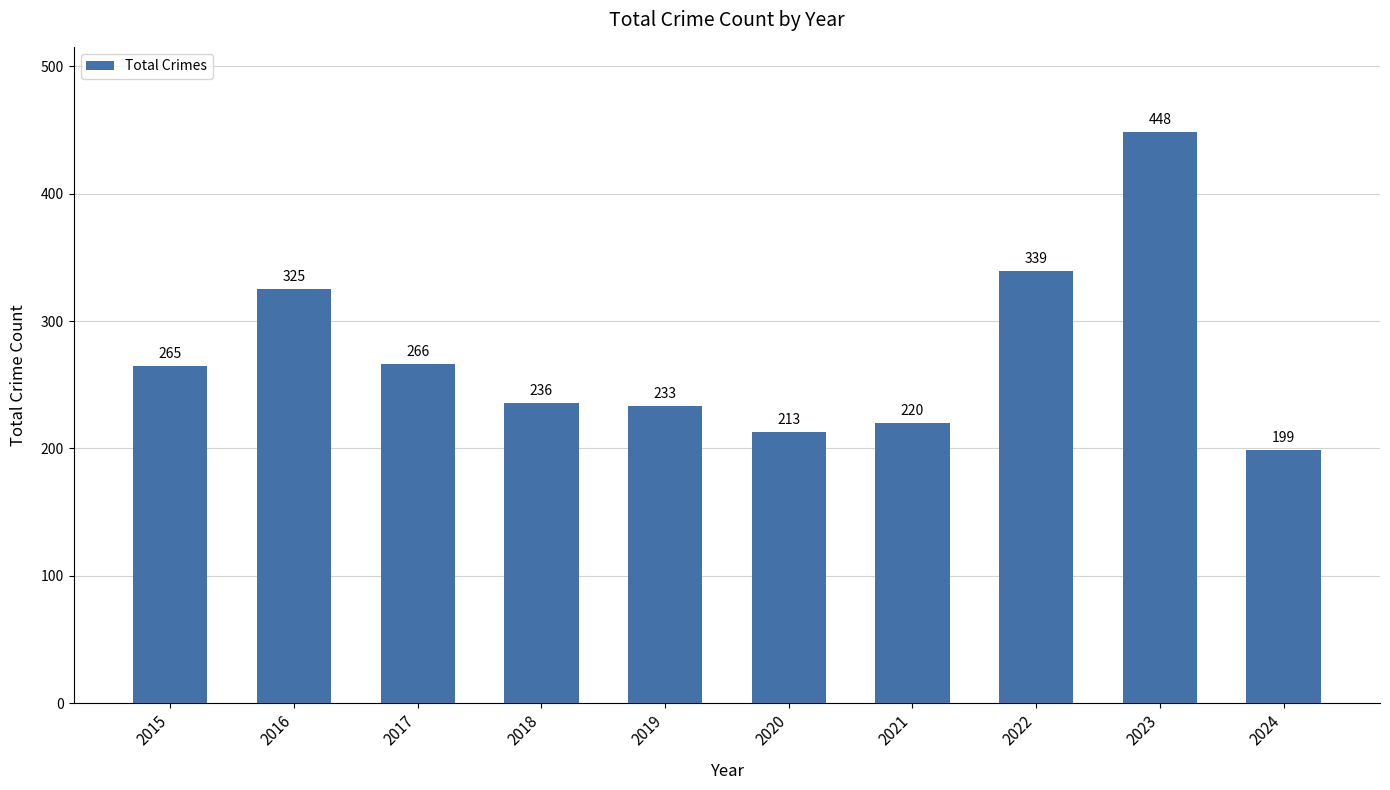

What is the average value?

274